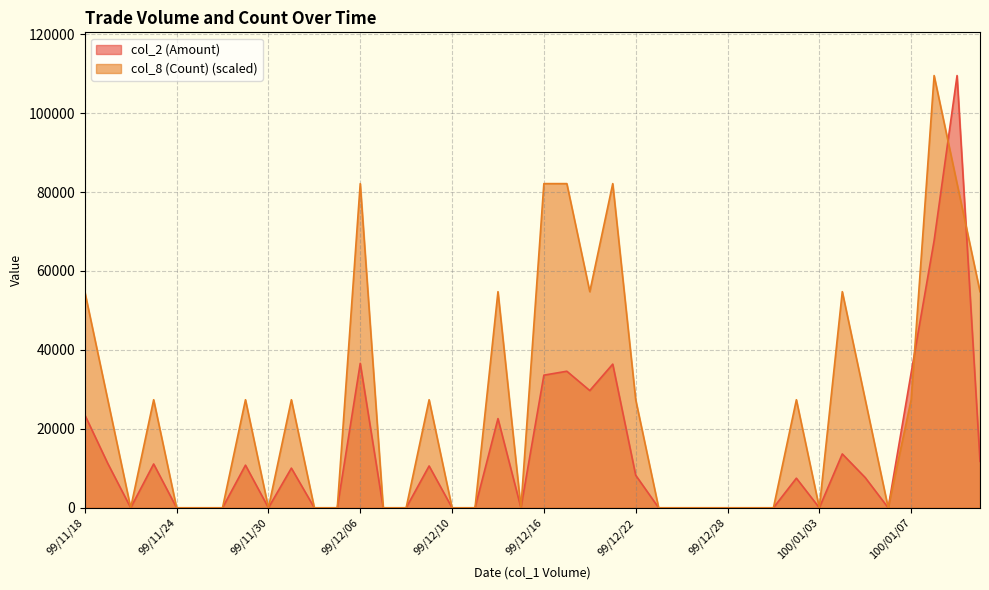

True or false: col_8 (Count) and col_2 (Amount) cross at least once.

True